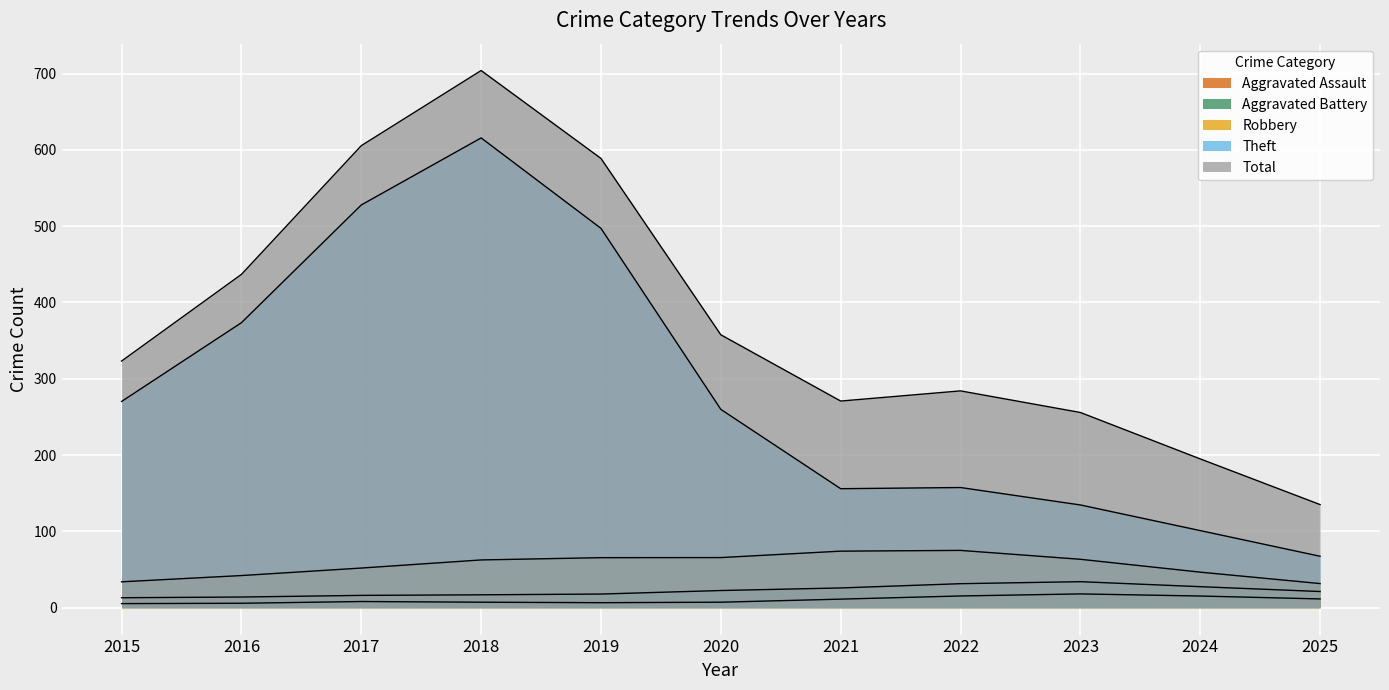

Count the number of categories in the chart.

11